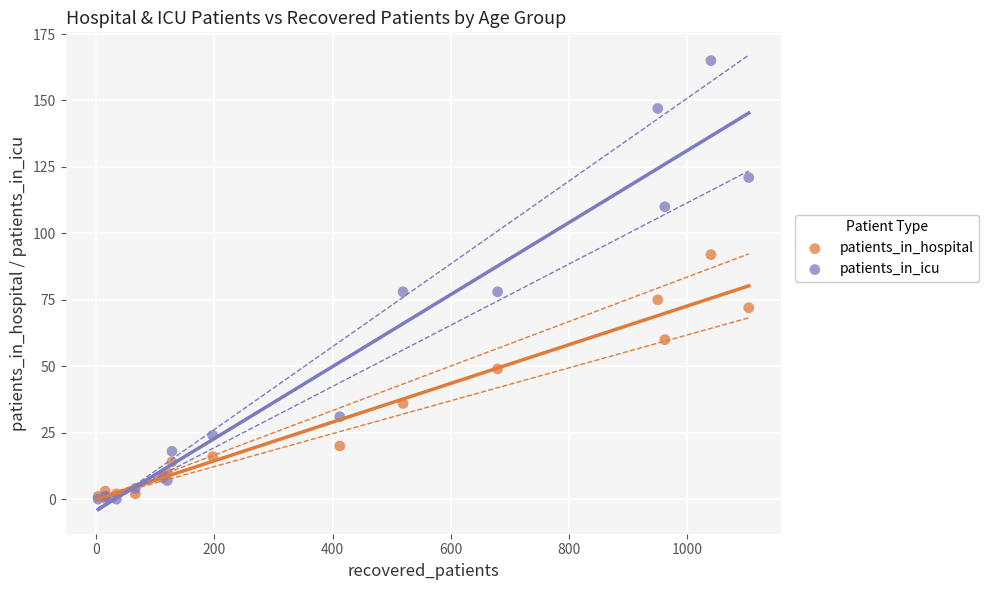

In the patients_in_hospital series, what Y value is closest to 46?

49